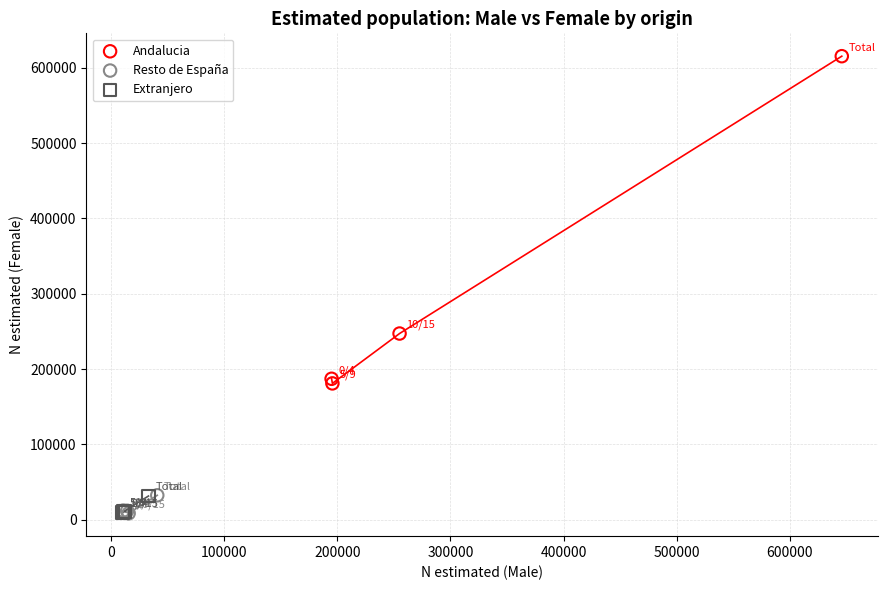

Which series contains the highest Y value?

Andalucia